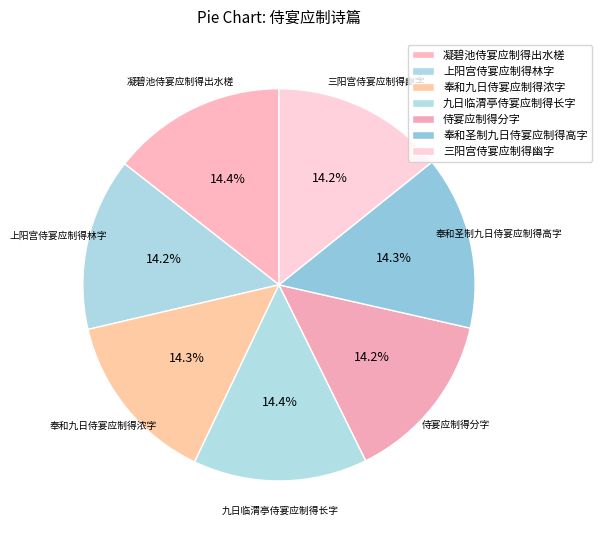

What portion of the pie excludes 奉和九日侍宴应制得浓字?

85.7%